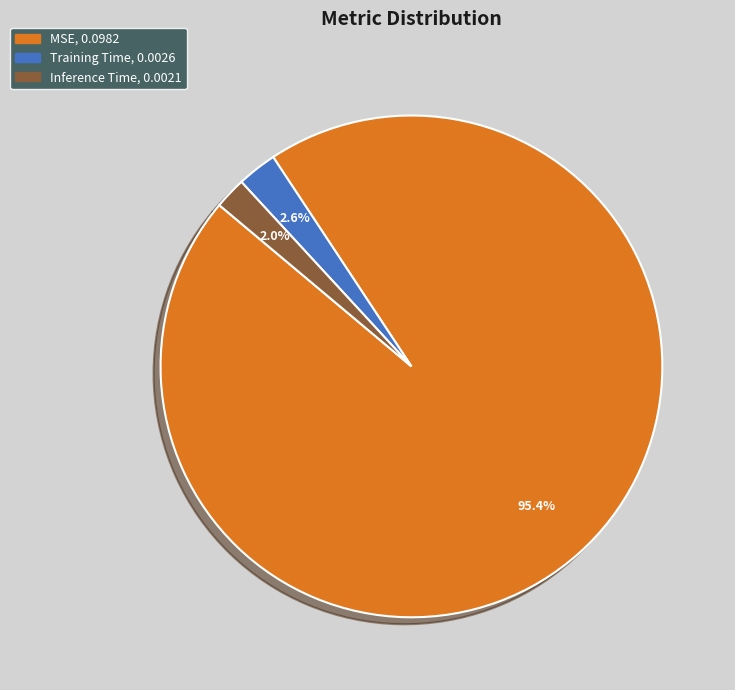

Is there any slice that represents more than half of the pie?

Yes